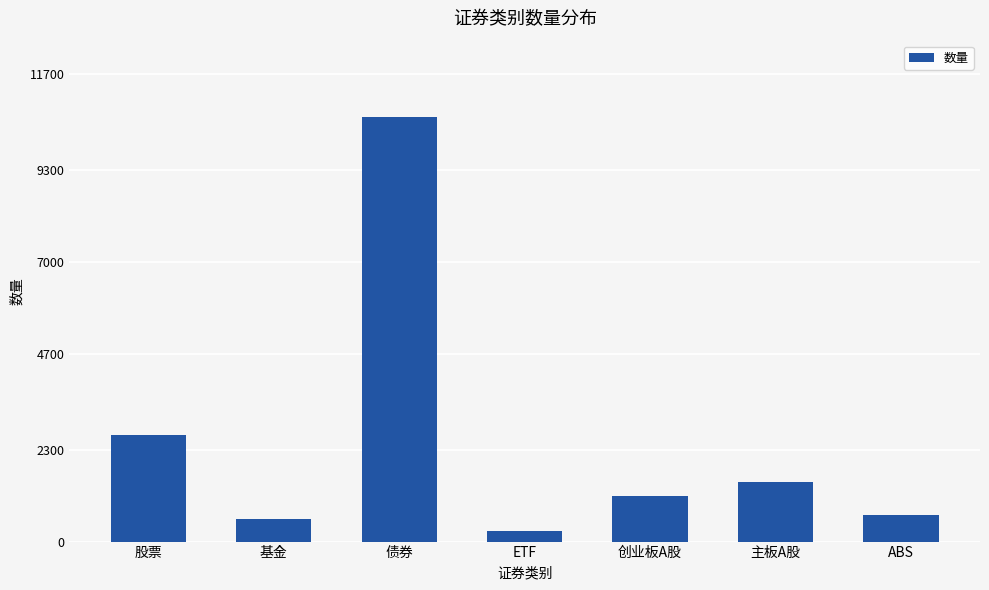

Reading left to right, what are all the values shown in this chart?

2674	563	10615	254	1144	1487	664